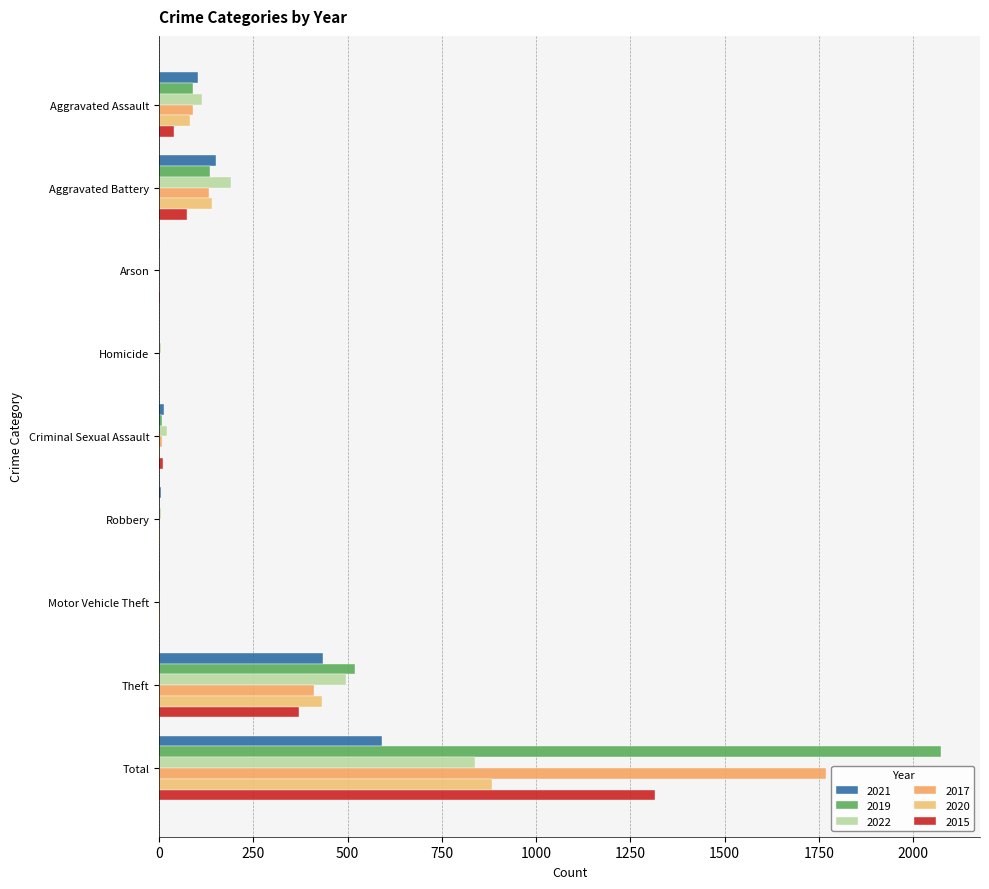

What is the difference between the second highest and second lowest values in the 2022 series?

493